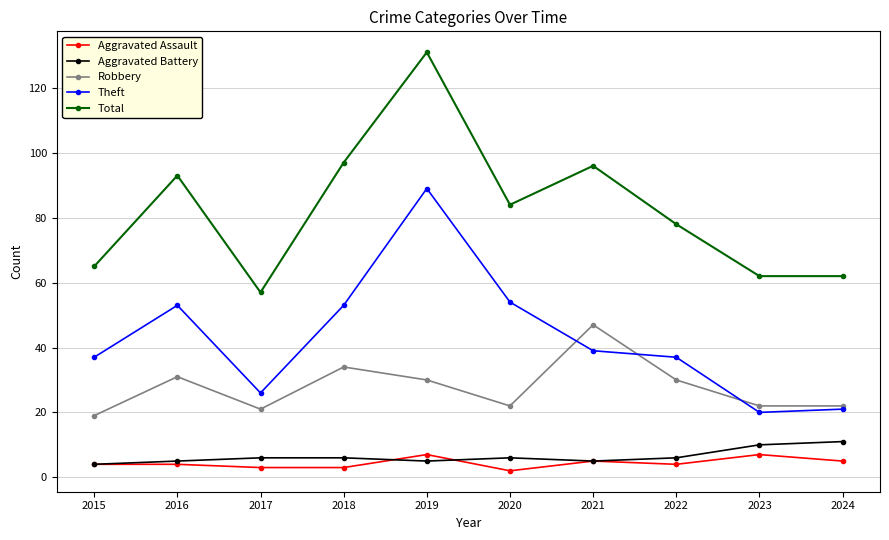

The value of Robbery at 2015 is 28. True or false?

False